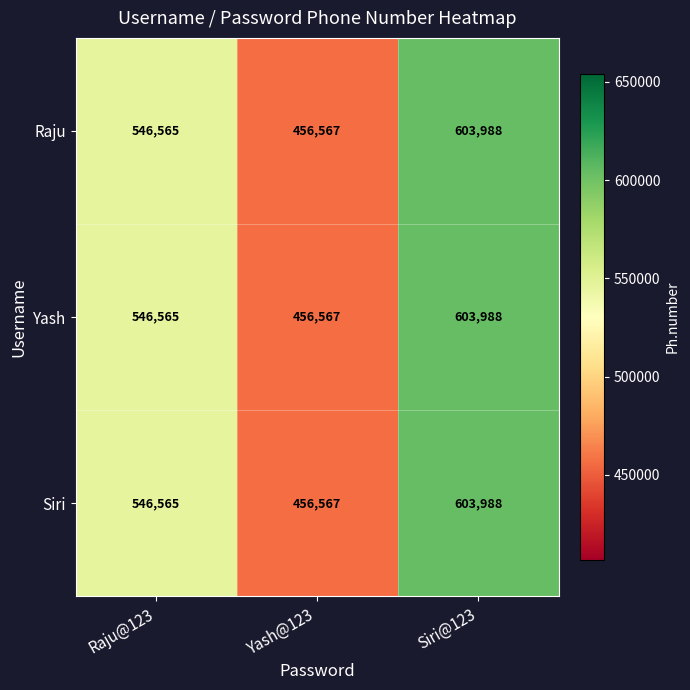

Reading left to right, transcribe all the data shown in this chart.

Raju: 546565	456567	603988
Yash: 546565	456567	603988
Siri: 546565	456567	603988